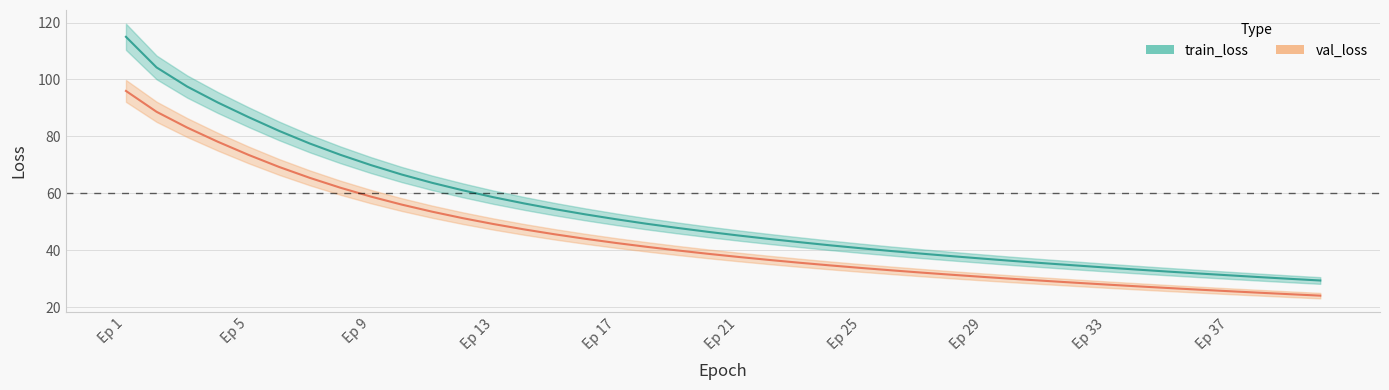

True or false: val_loss and train_loss cross at least once.

False